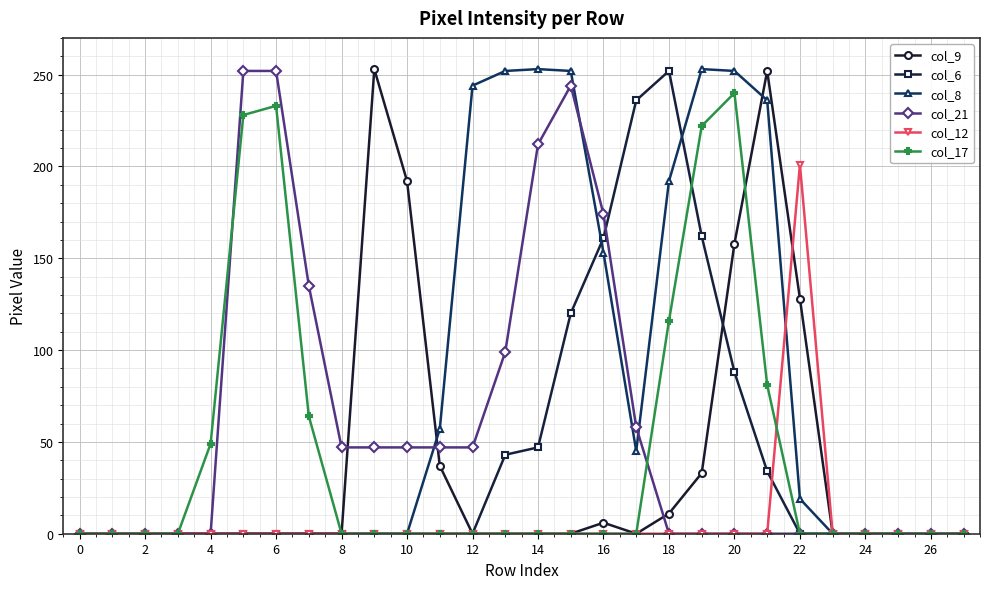

True or false: col_9 has more than 1 interior local peaks.

True